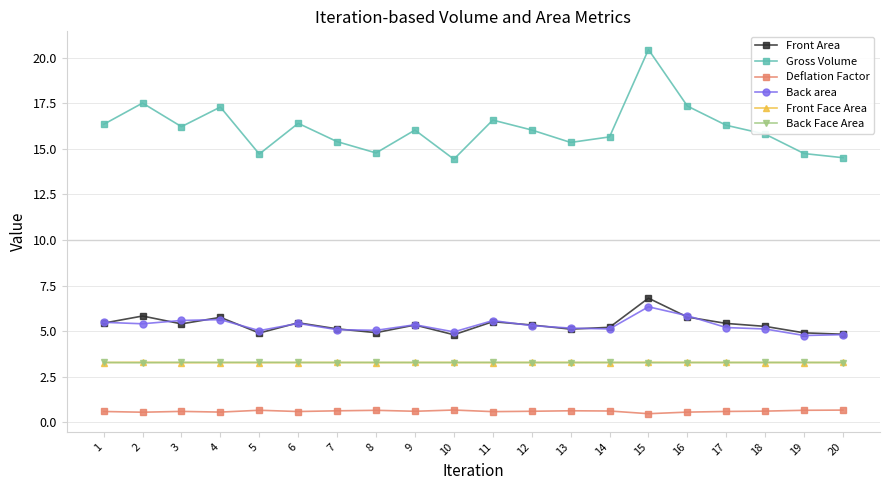

True or false: Front Face Area and Front Area intersect in this chart.

False